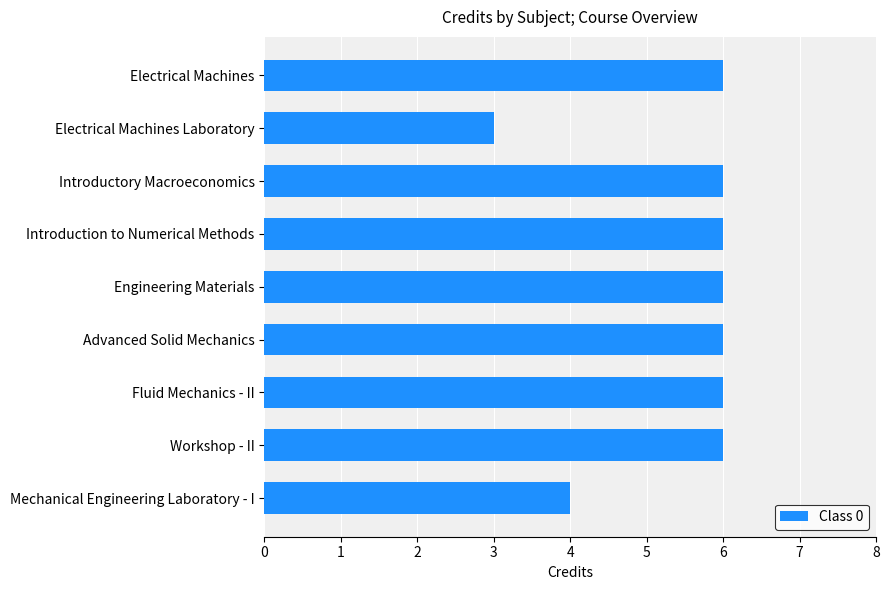

What is the smallest value displayed?

3